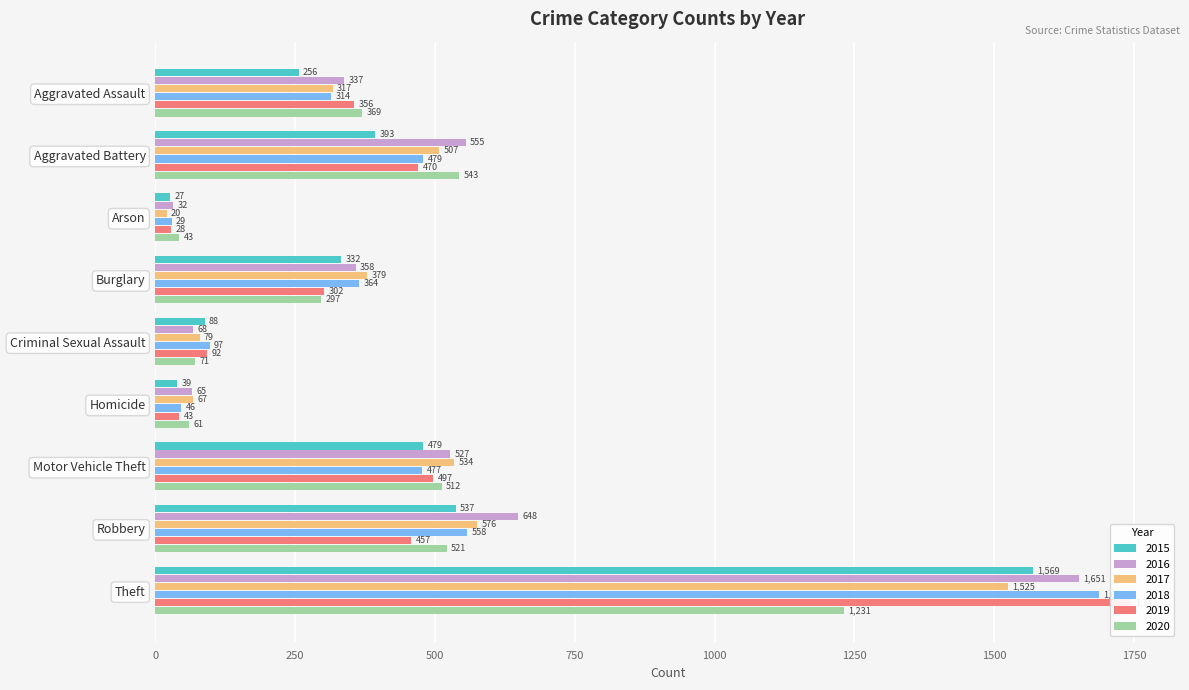

What position from the right is Aggravated Assault?

9